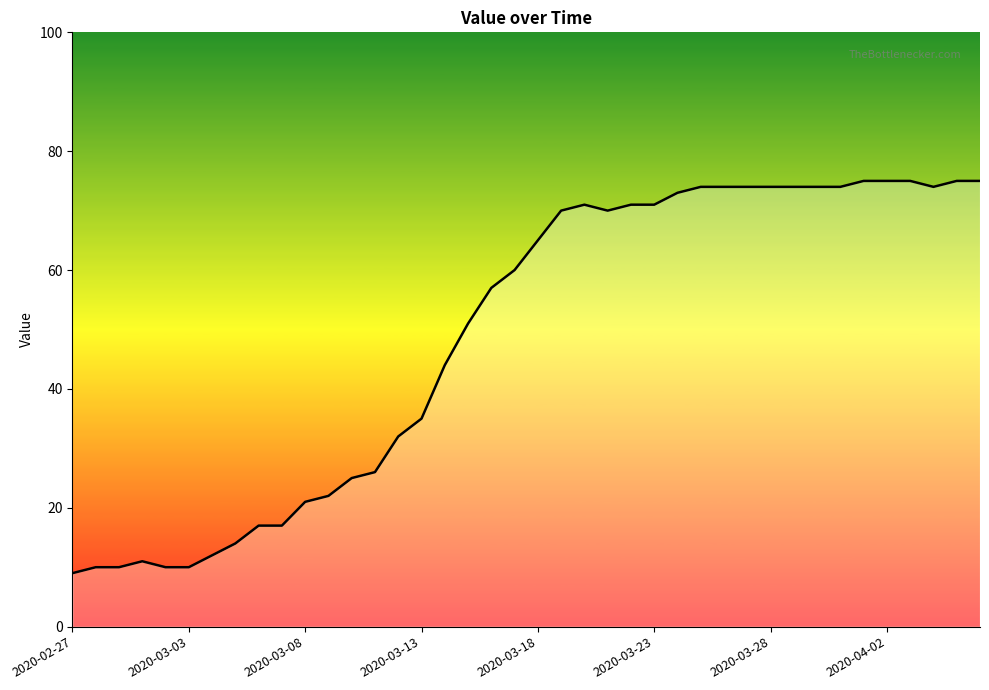

What is the difference between the maximum and minimum values?

66